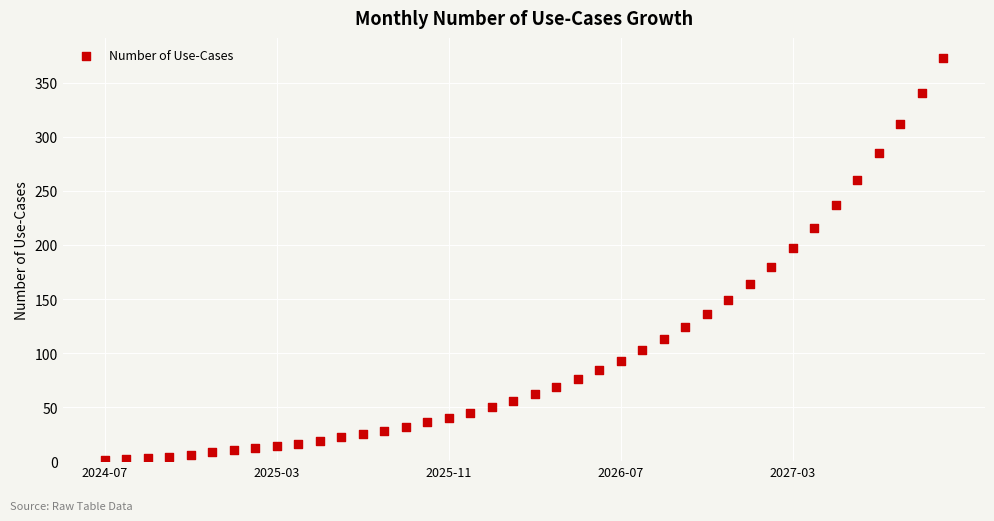

What is the range of Y values (max minus min)?

372